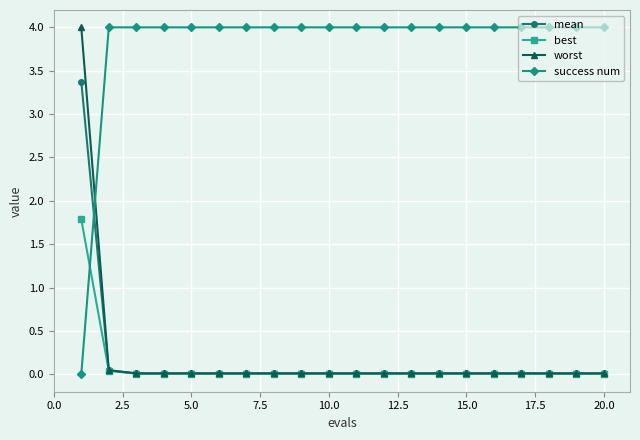

True or false: mean and success num intersect in this chart.

True